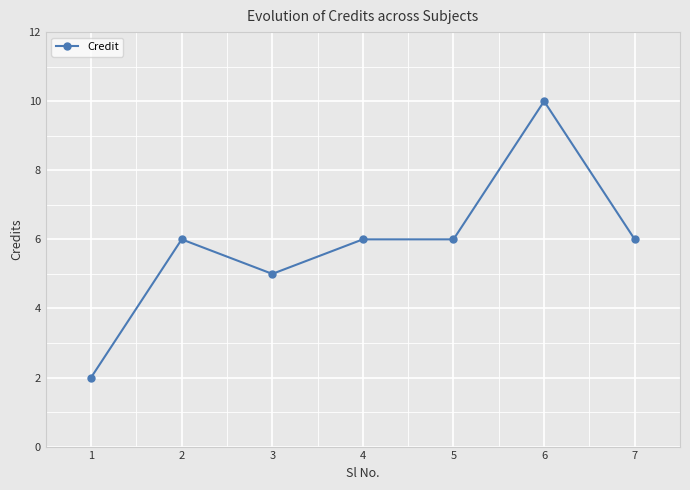

What is the maximum value shown in the chart?

10